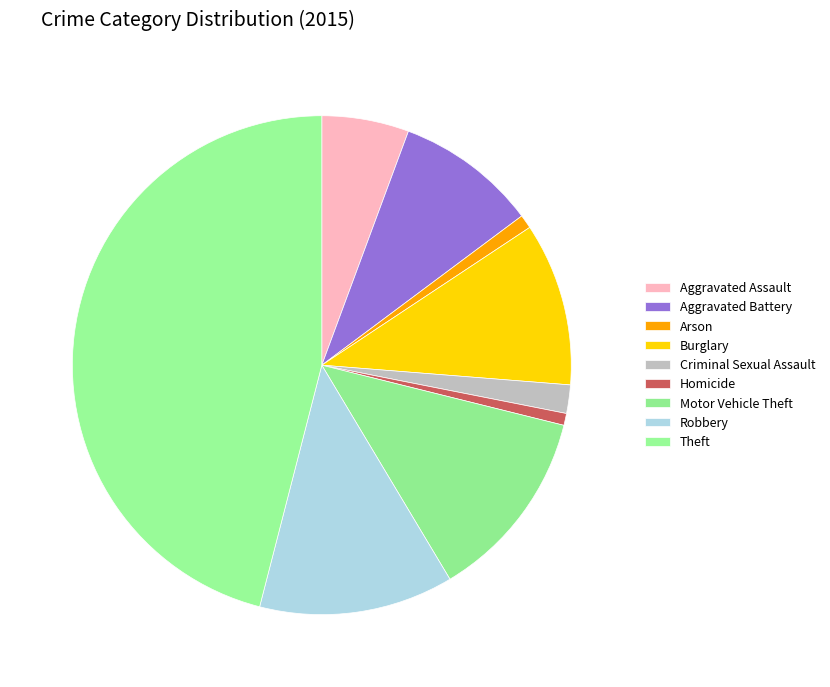

How many segments does this pie chart have?

9